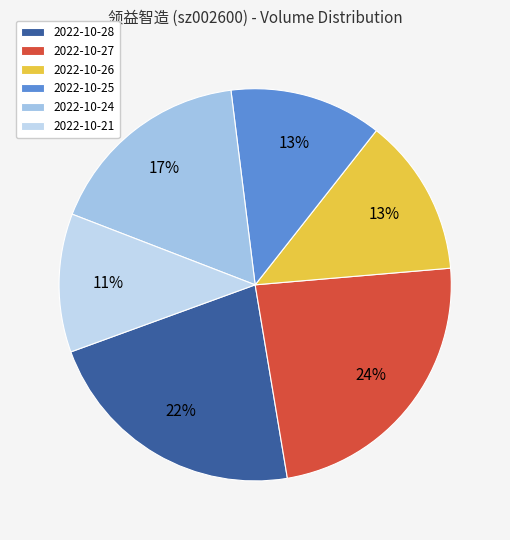

What percentage is the 2022-10-21 slice, to the nearest percent?

11%